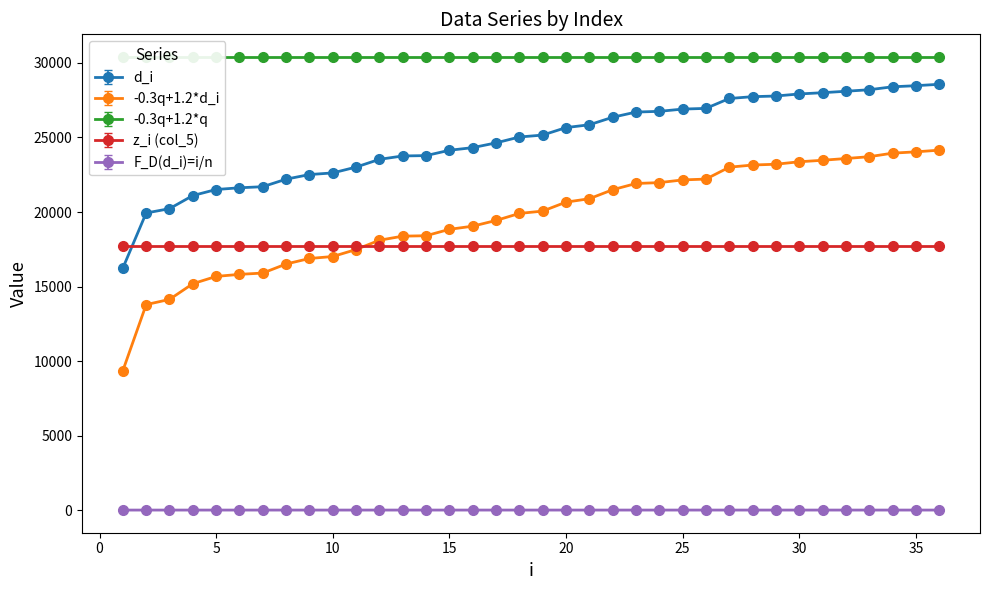

What are all the series names shown in the legend?

d_i, -0.3q+1.2*d_i, F_D(d_i)=i/n